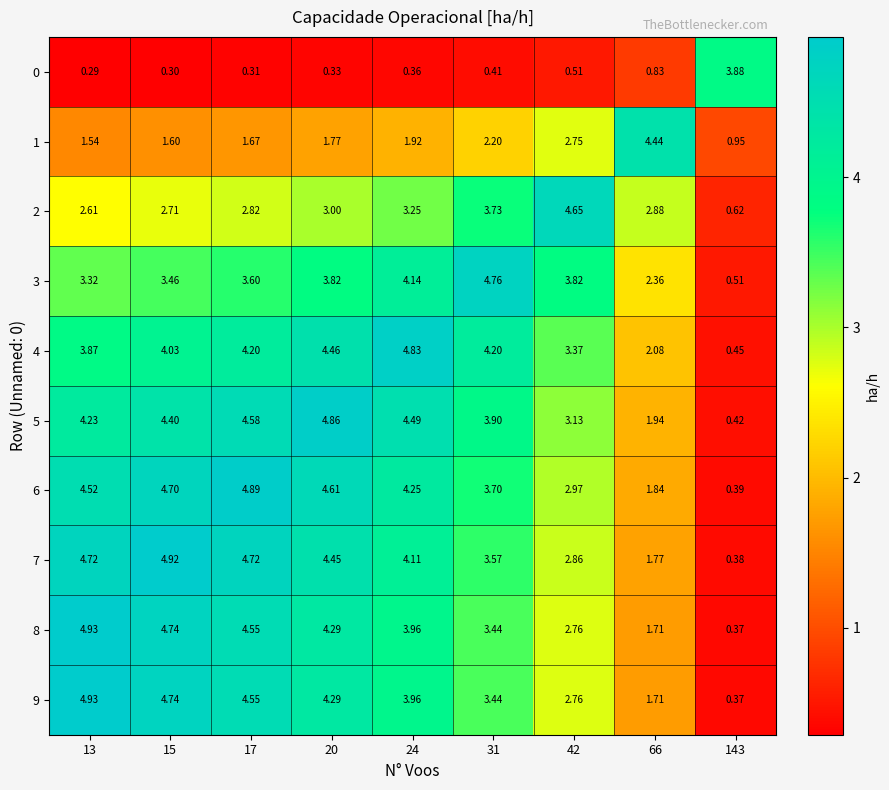

Is the value of 9 at 17 greater than the value of 1 at 17?

Yes